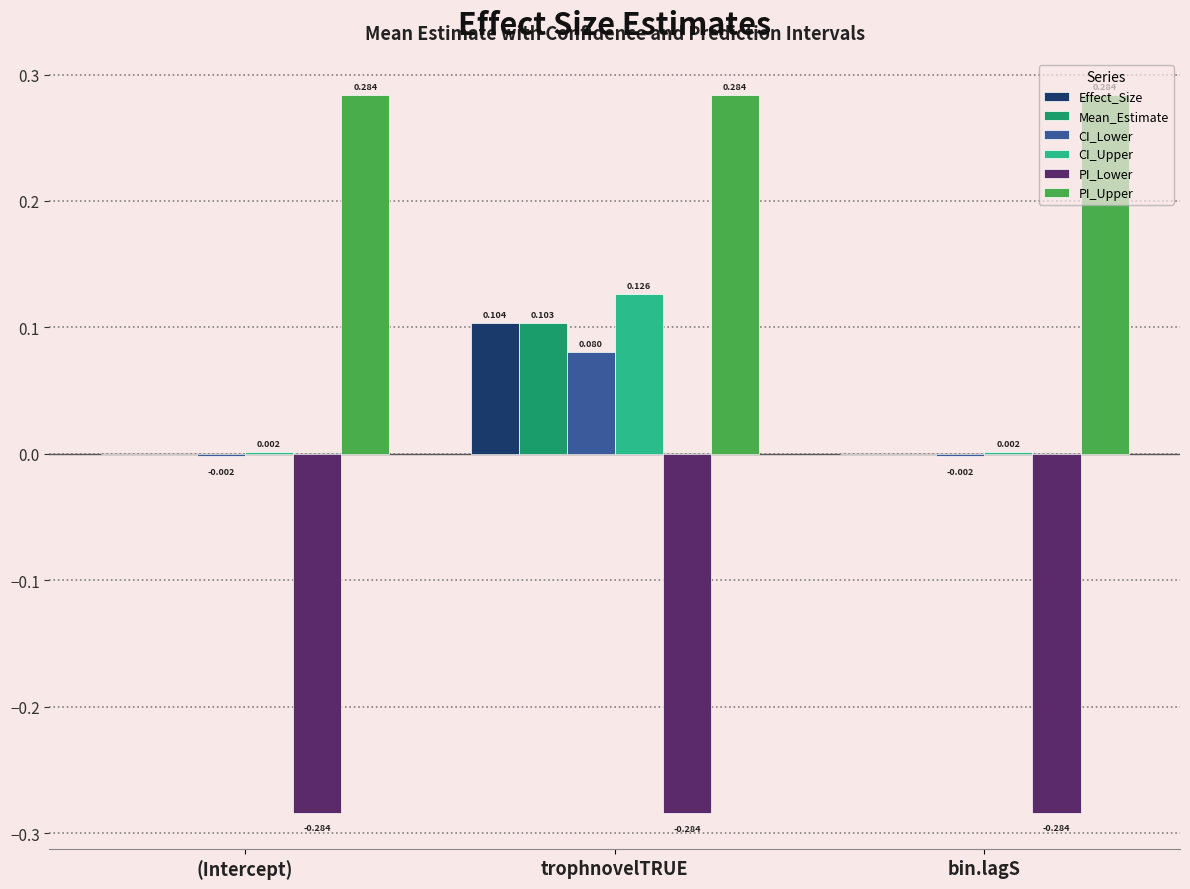

Where does the CI_Lower series first go above 0?

trophnovelTRUE